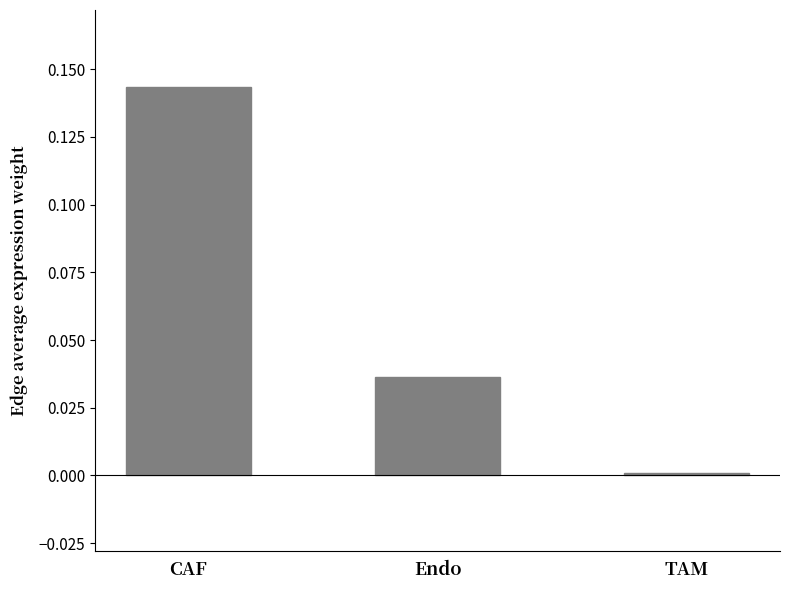

Are the bars horizontal?

No